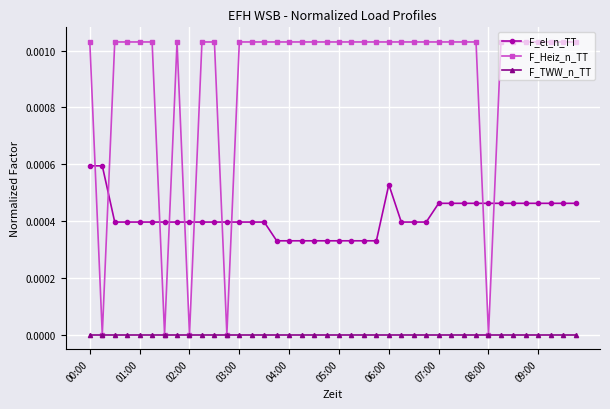

Is this an area chart (filled region under the line)?

No